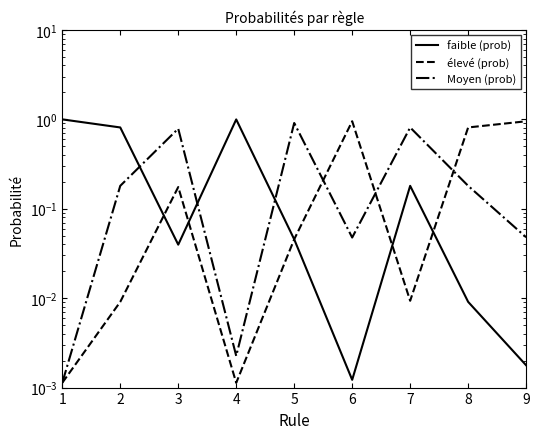

How many lines are shown in the chart?

3